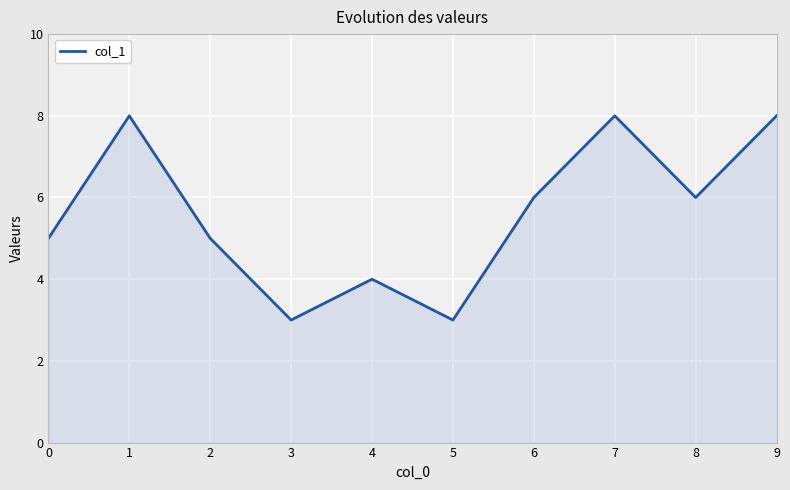

Is it true that the value at 3 is 3?

True